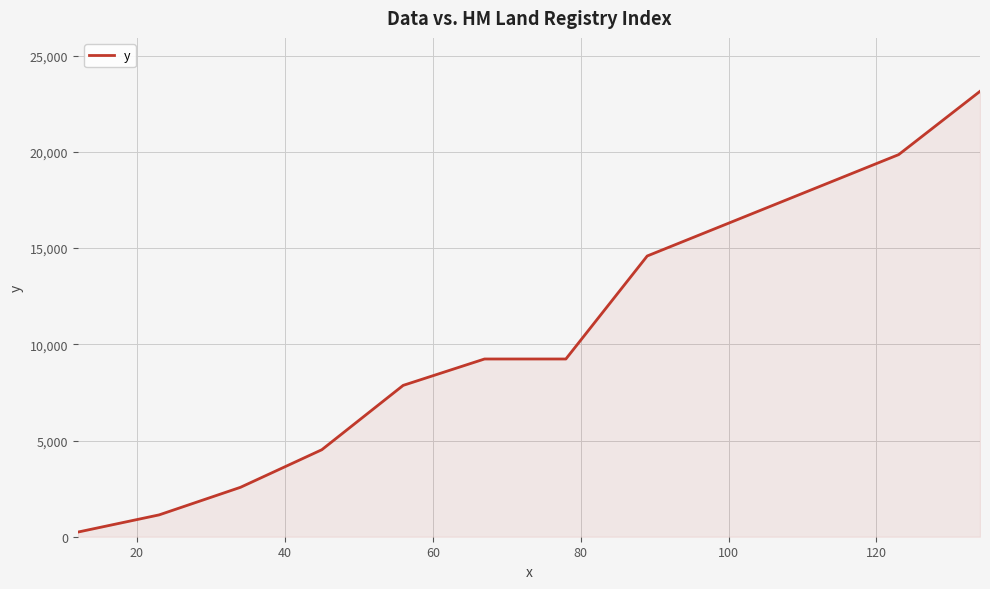

What is the difference between the maximum and minimum values?

22905